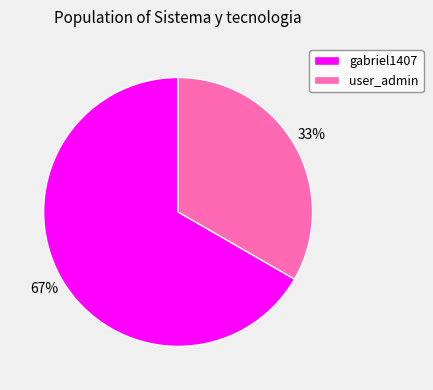

How many slices are in this pie chart?

2